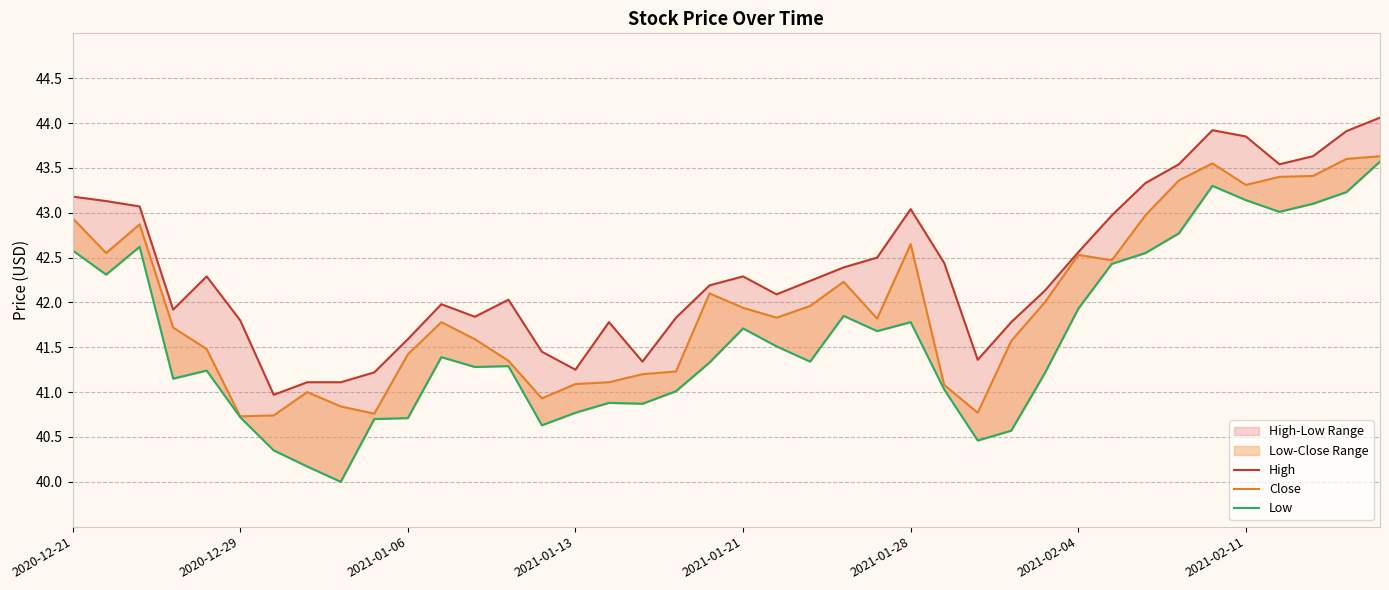

Where does the Low series first go above 41?

2020-12-21